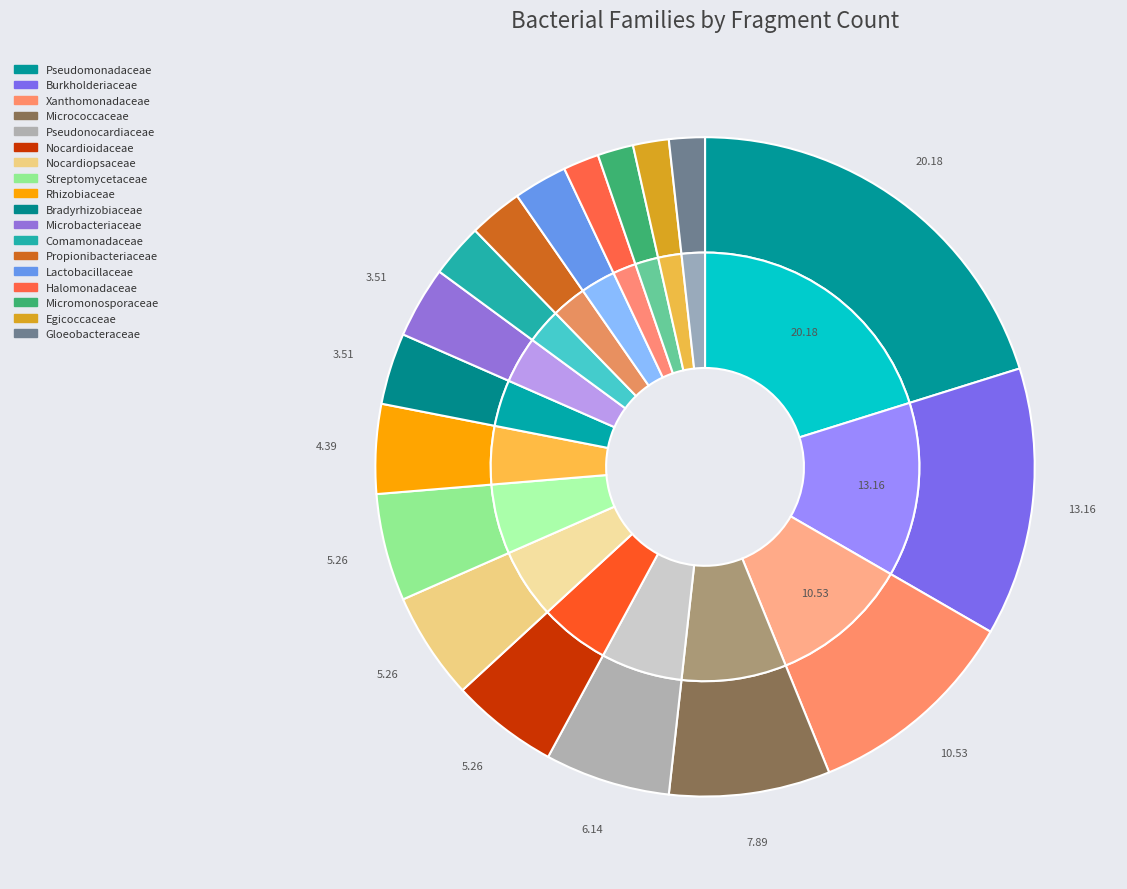

Rank the categories by value from highest to lowest.

Pseudomonadaceae, Burkholderiaceae, Xanthomonadaceae, Micrococcaceae, Pseudonocardiaceae, Nocardioidaceae, Nocardiopsaceae, Streptomycetaceae, Rhizobiaceae, Bradyrhizobiaceae, Microbacteriaceae, Comamonadaceae, Propionibacteriaceae, Lactobacillaceae, Halomonadaceae, Micromonosporaceae, Egicoccaceae, Gloeobacteraceae